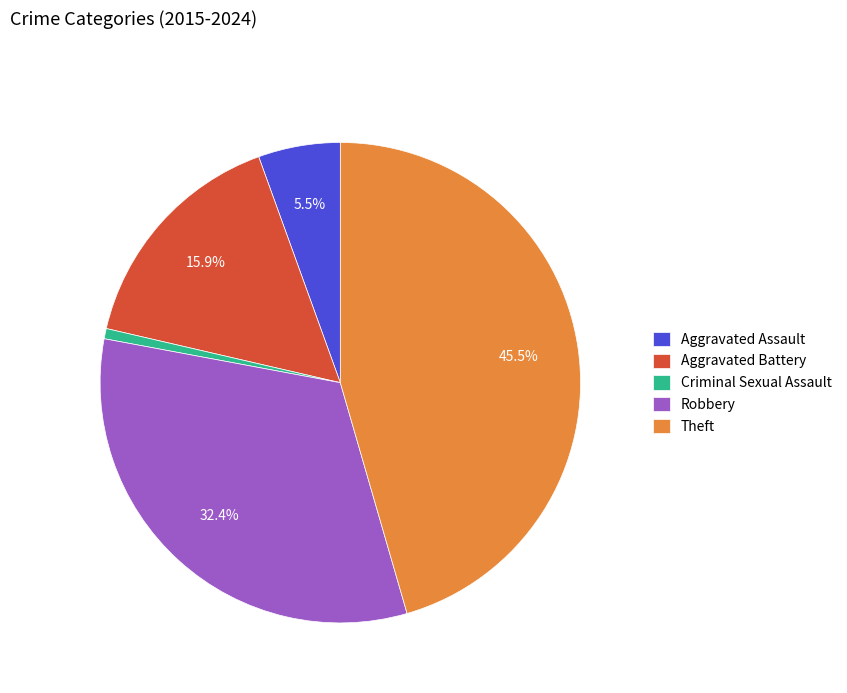

Is Robbery the majority of the pie?

No